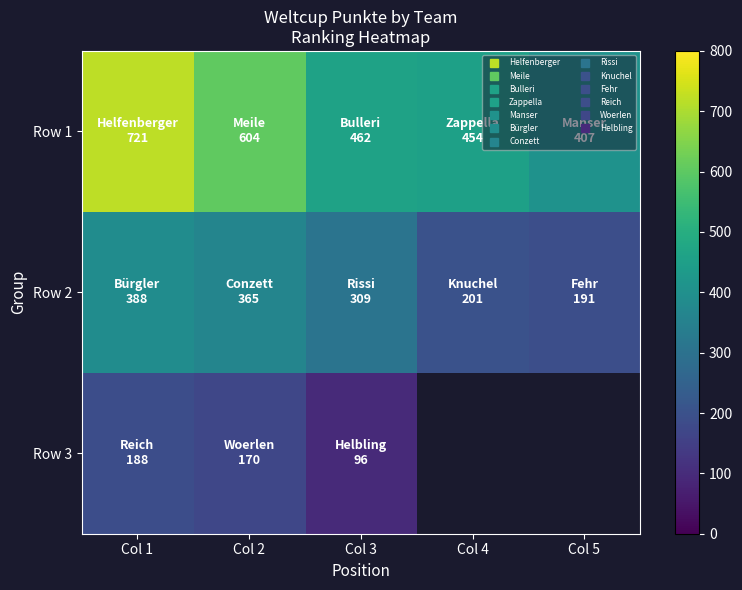

How many categories are shown in the chart?

5